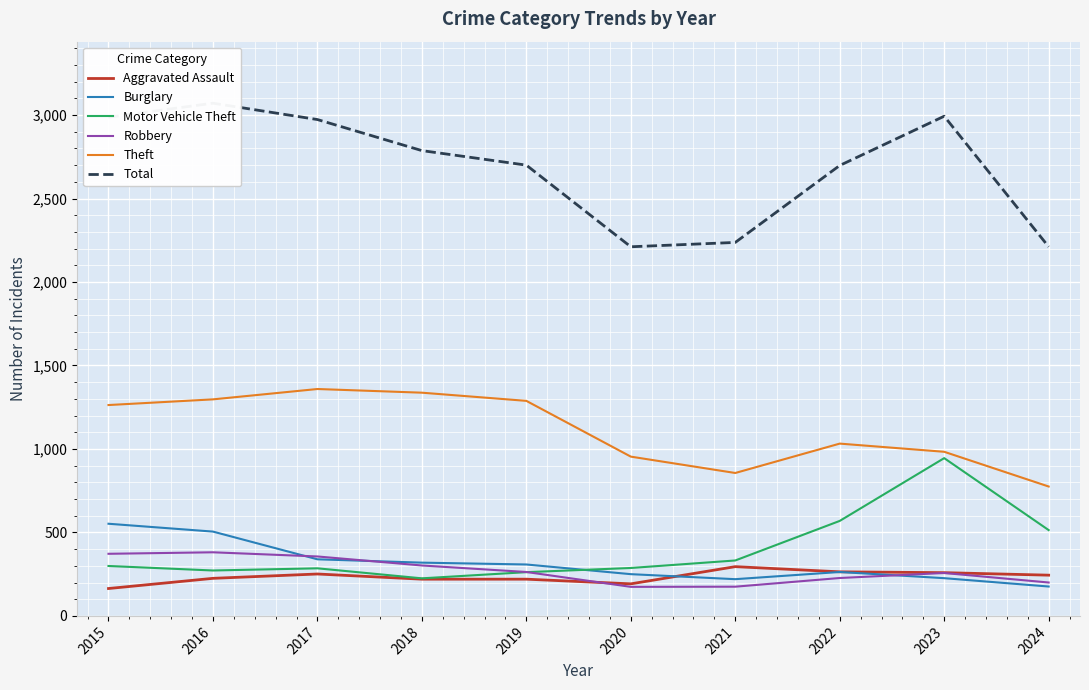

List the series in order of their peak value, highest first.

Total, Theft, Motor Vehicle Theft, Burglary, Robbery, Aggravated Assault